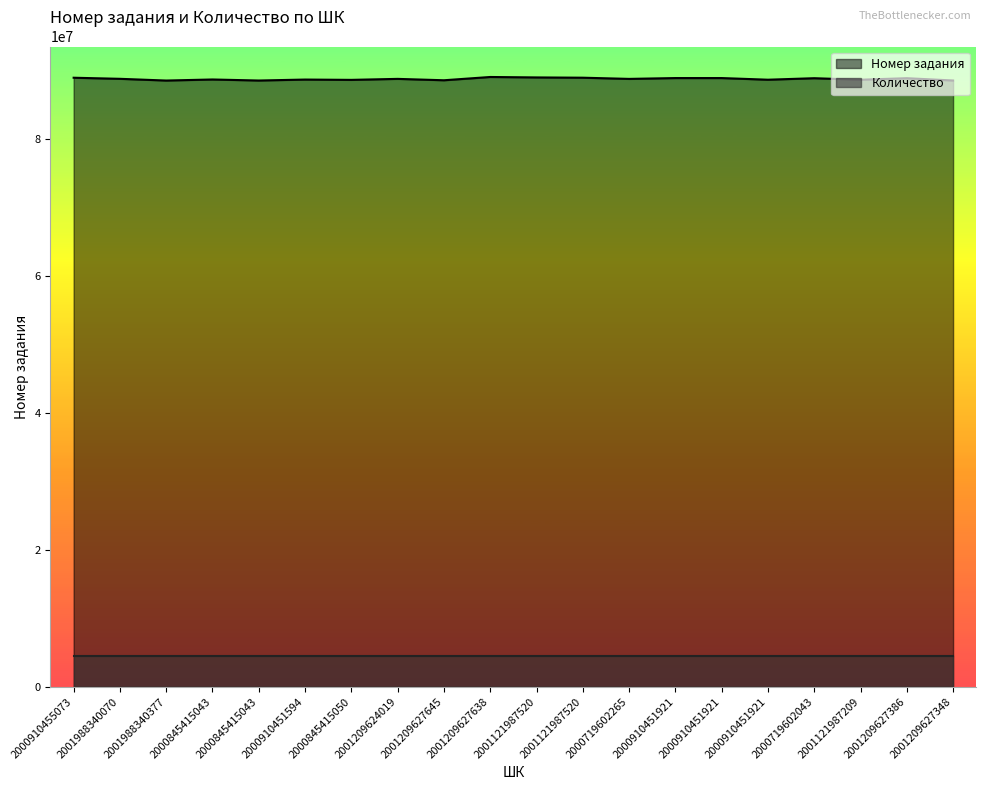

The chart shows a value of 88862620 at 2000910451921. True or false?

True